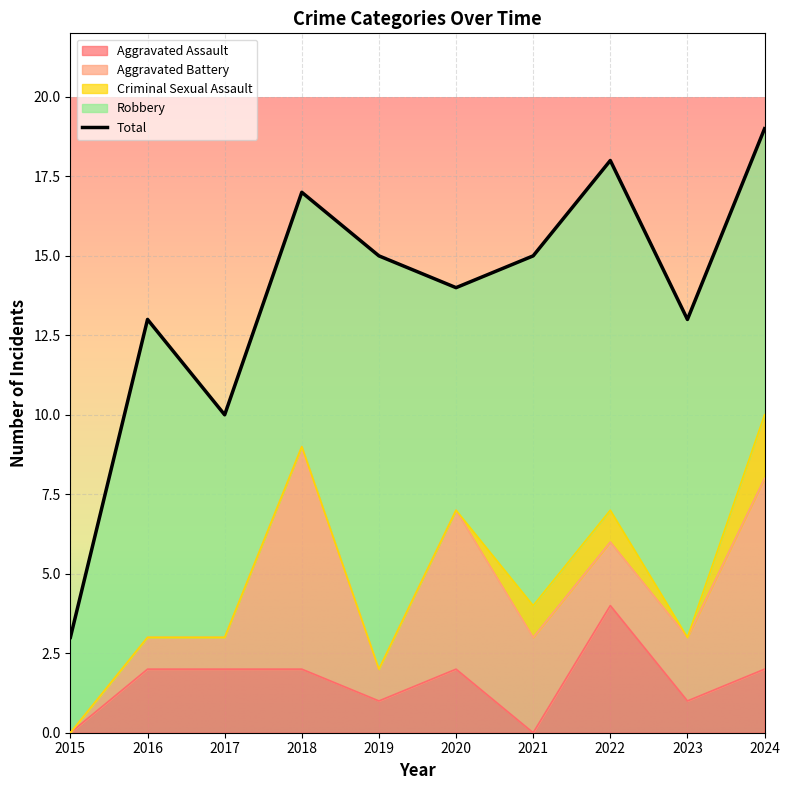

How many positive values does the Aggravated Battery series have?

9